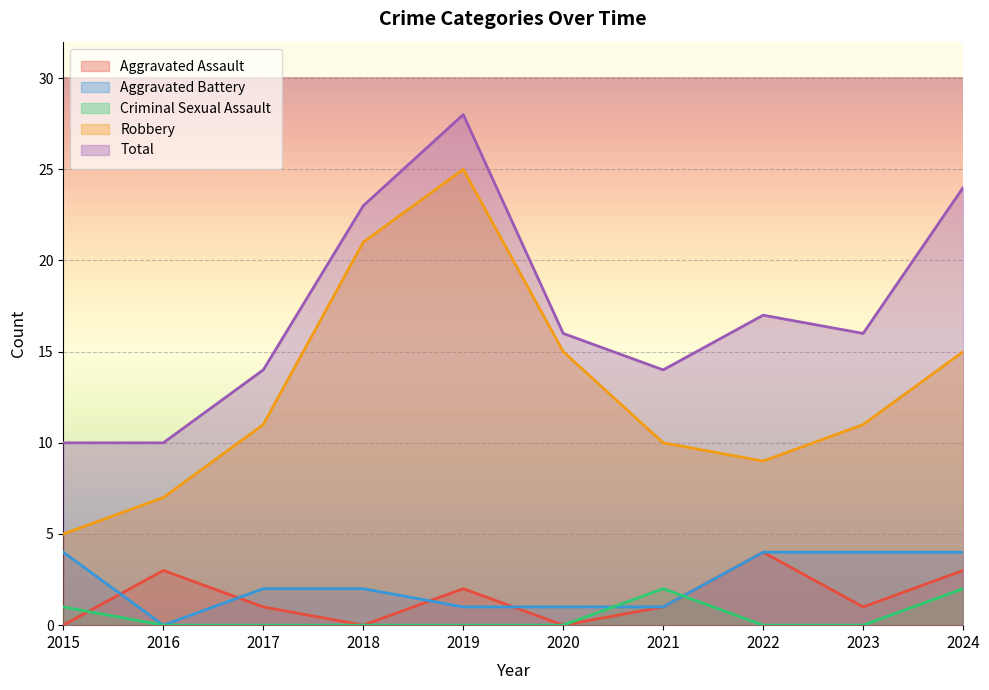

Between 2020 and 2023, which is larger?

2023